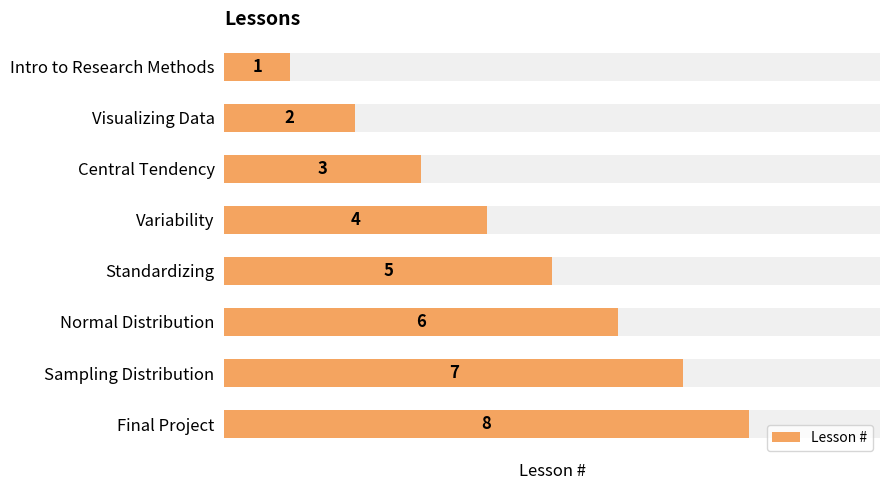

How many bars are there in total?

8